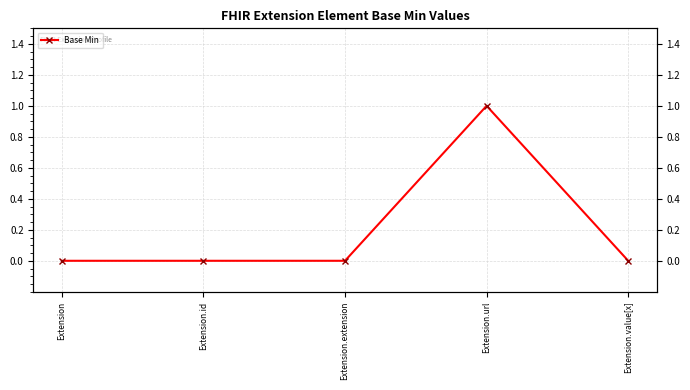

How many positive values are there?

1